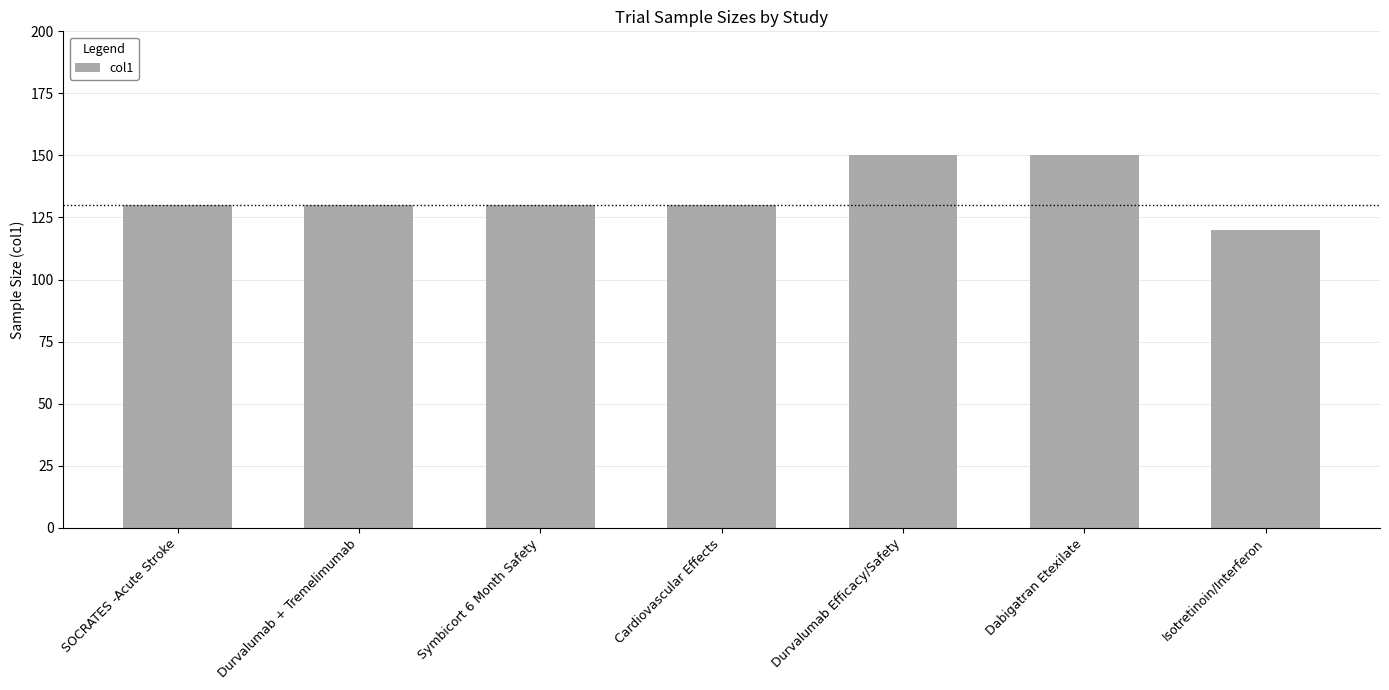

Does the chart contain any negative values?

No